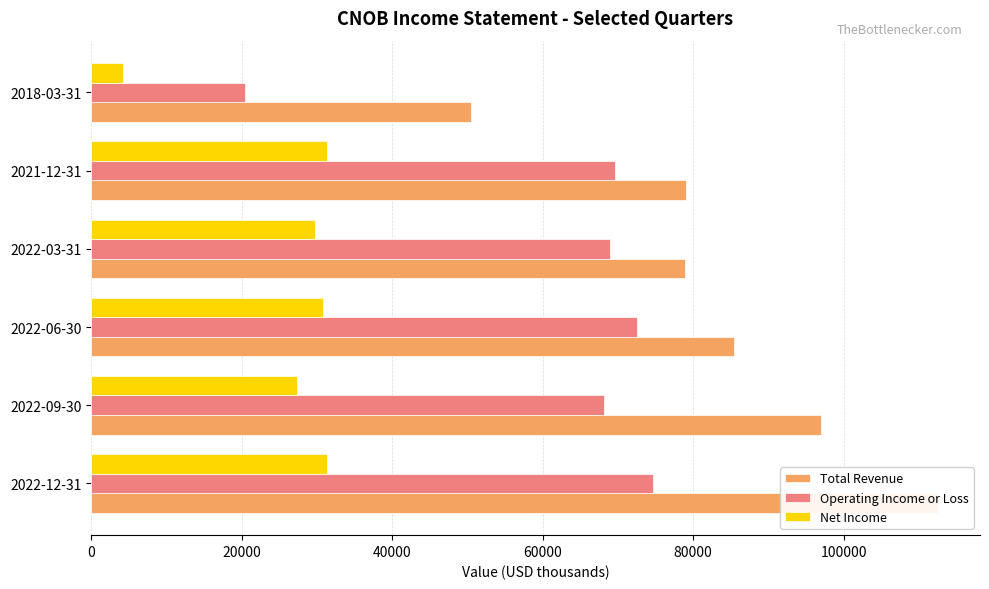

Is the value of Net Income at 2022-12-31 greater than the value of Total Revenue at 2018-03-31?

No